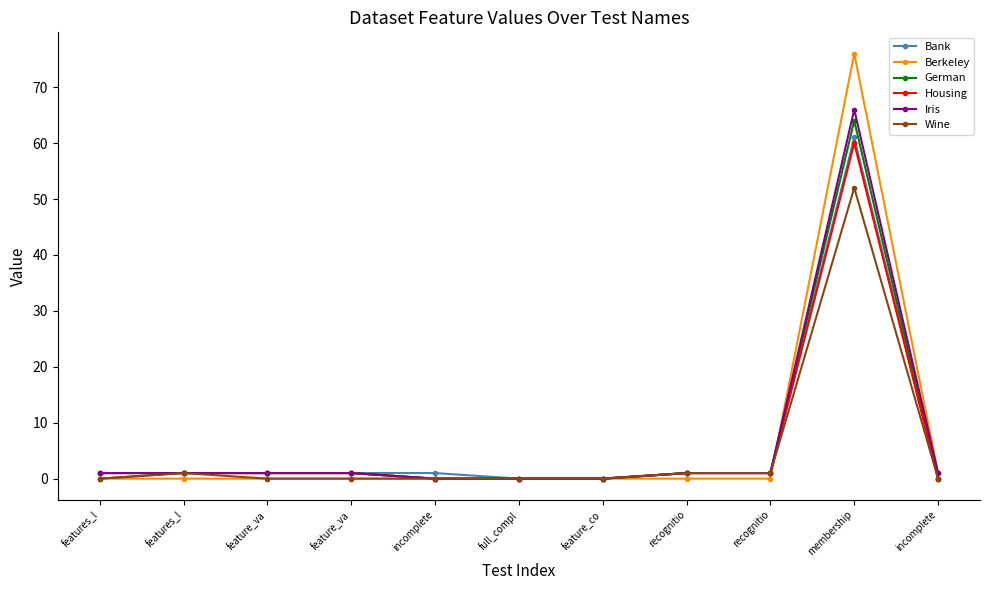

True or false: Iris has more than 0 interior local peaks.

True